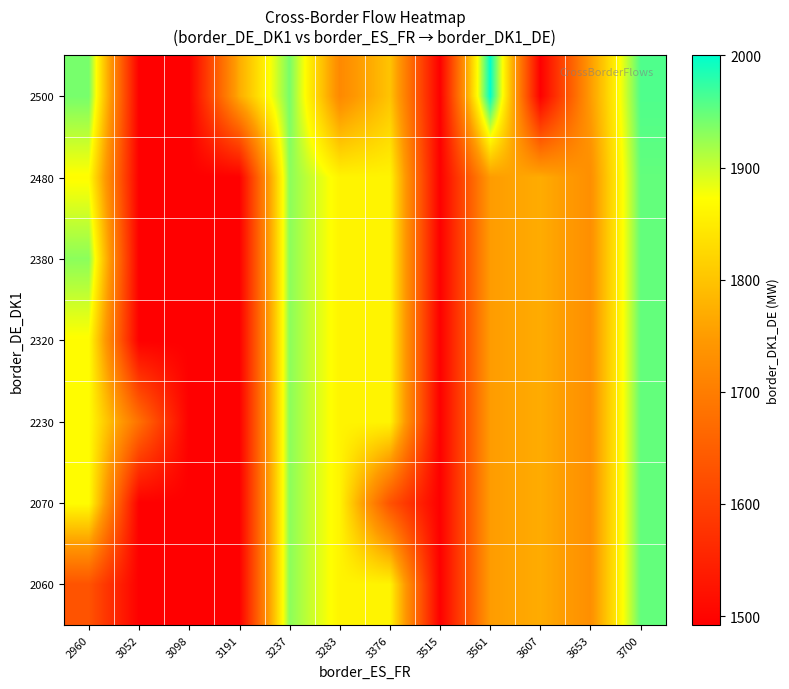

List the series in order of their peak value, highest first.

2500, 2060, 2070, 2230, 2320, 2380, 2480